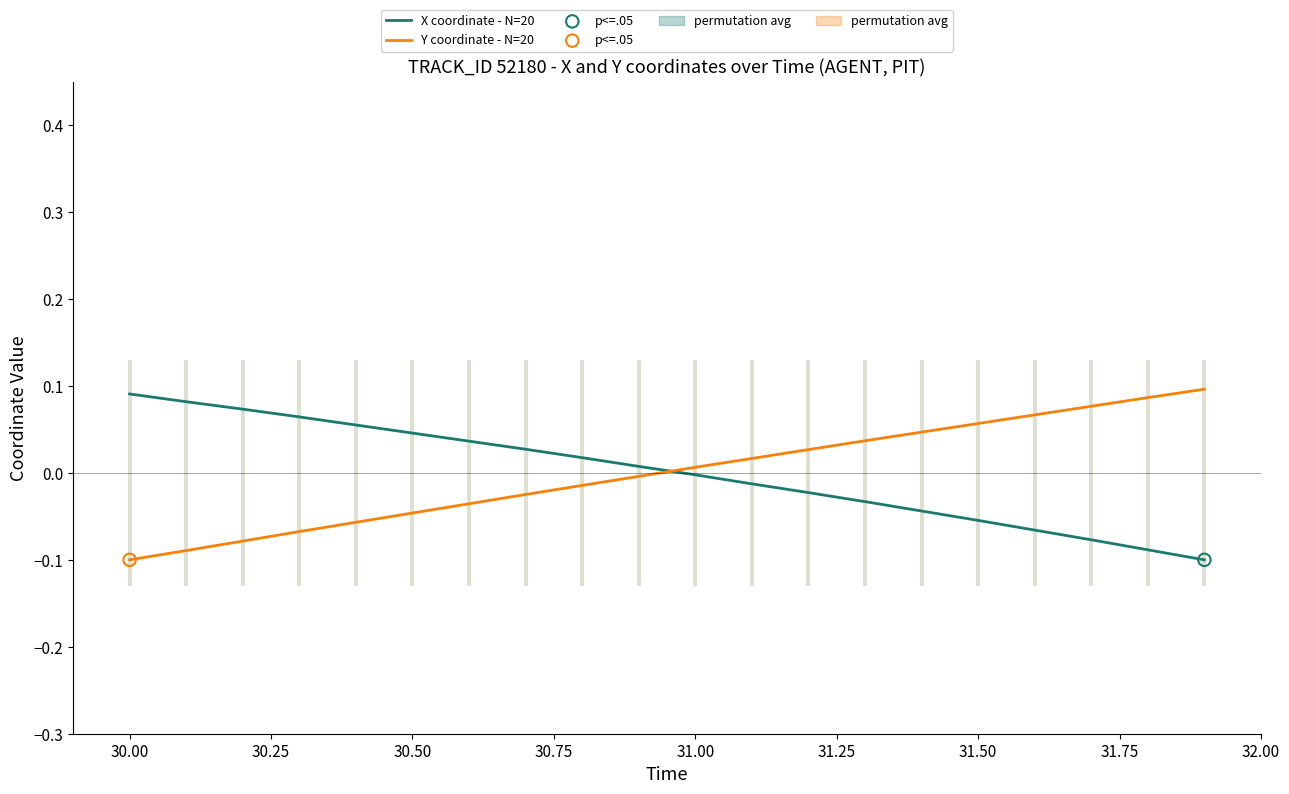

Which series has the largest Y range (max minus min)?

Y coordinate - N=20